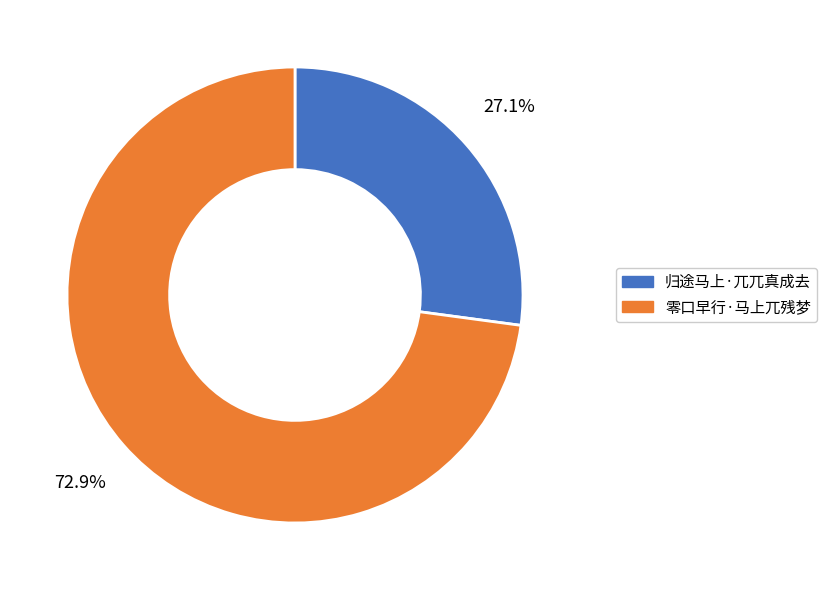

To the nearest percent, what is the difference between the largest and smallest slice percentages?

46%